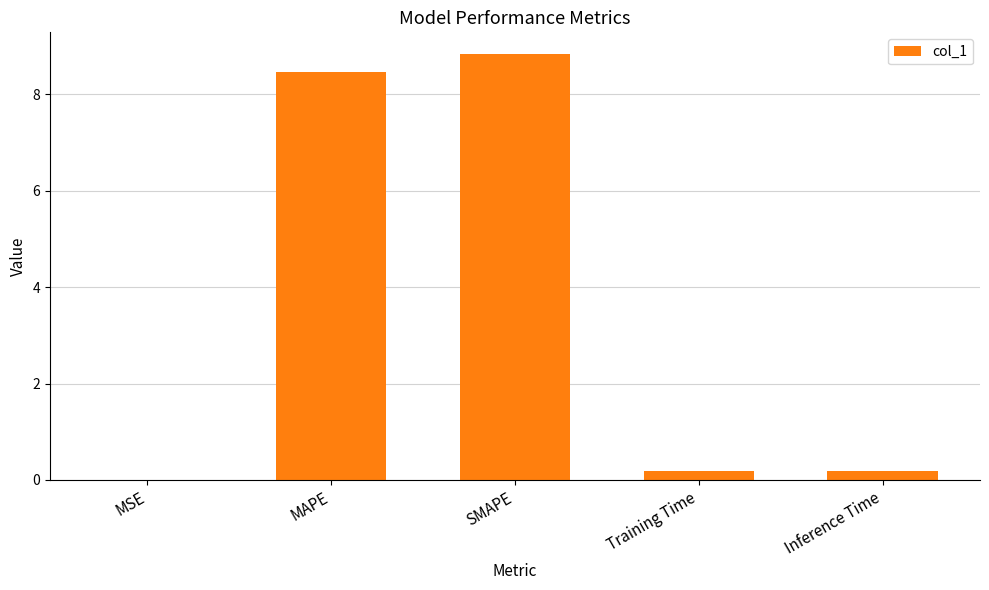

What is the sum of all values?

17.7